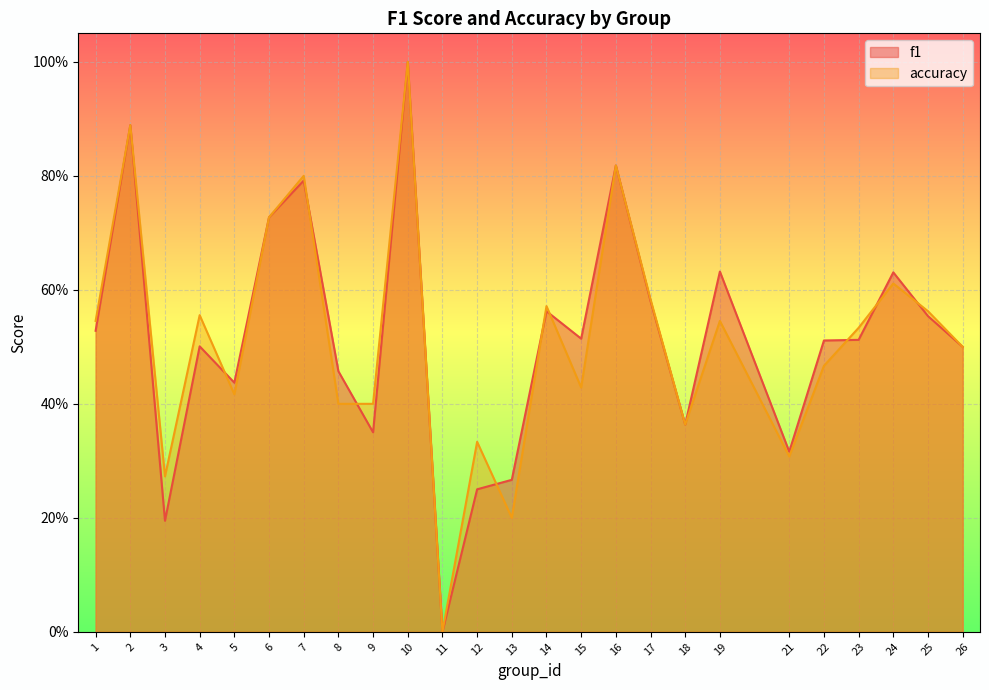

What is the maximum value for accuracy?

1.0